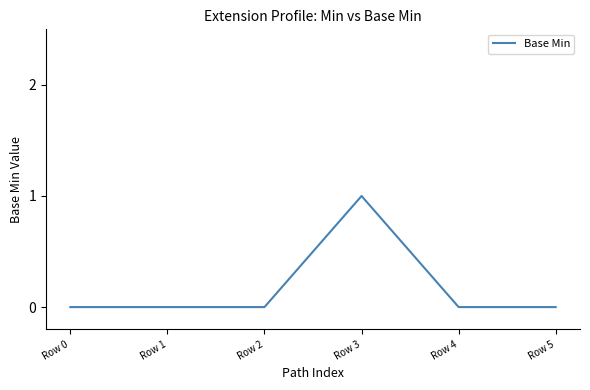

The value at Row 0 is -1. True or false?

False